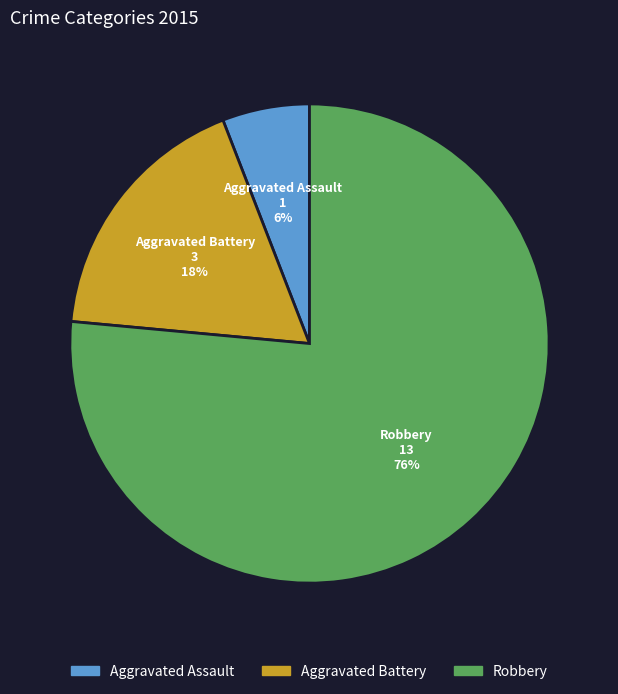

Is the sum of Aggravated Assault and Aggravated Battery greater than half?

No